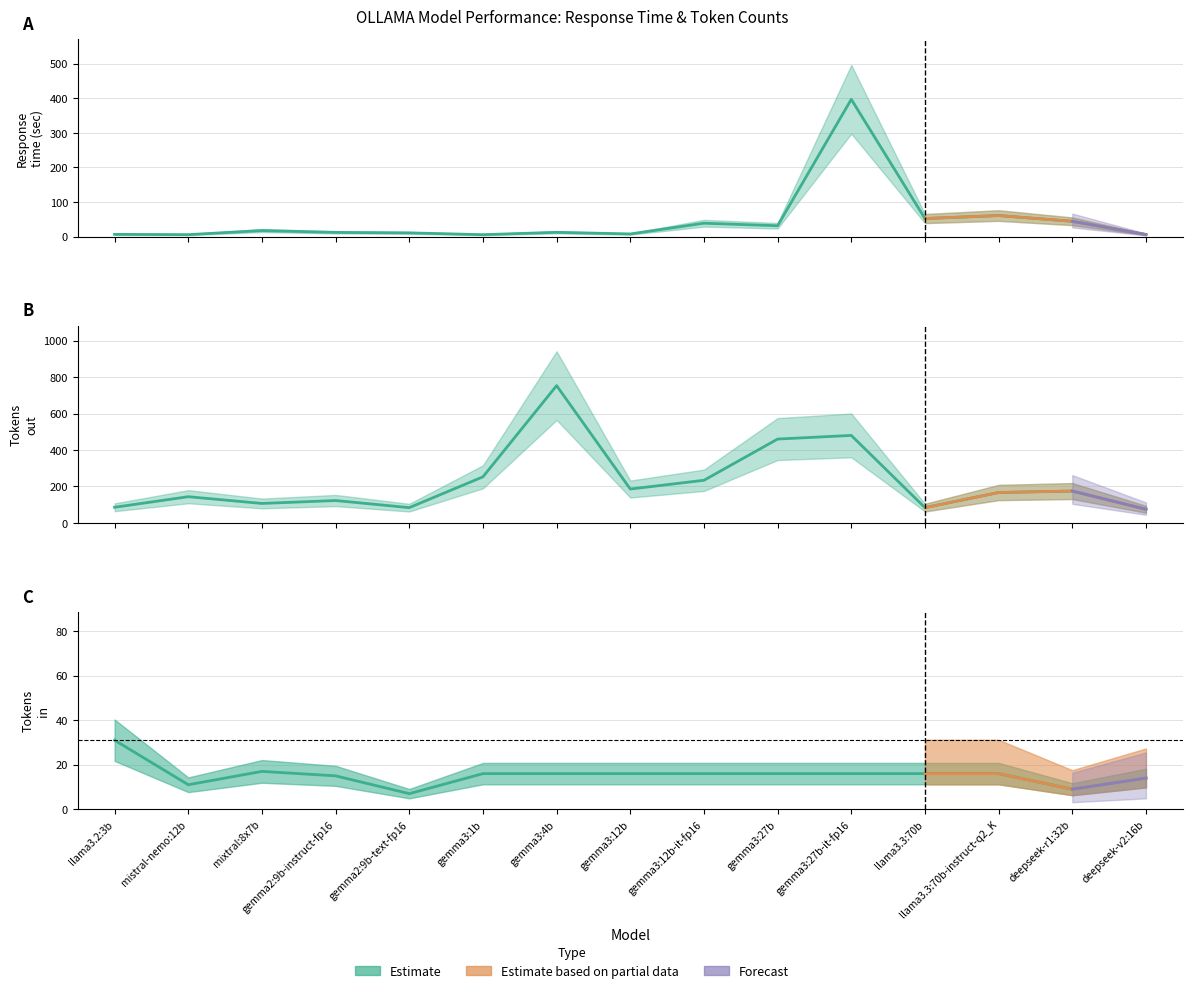

At which label is tokens-out closest to 414?

gemma3:27b